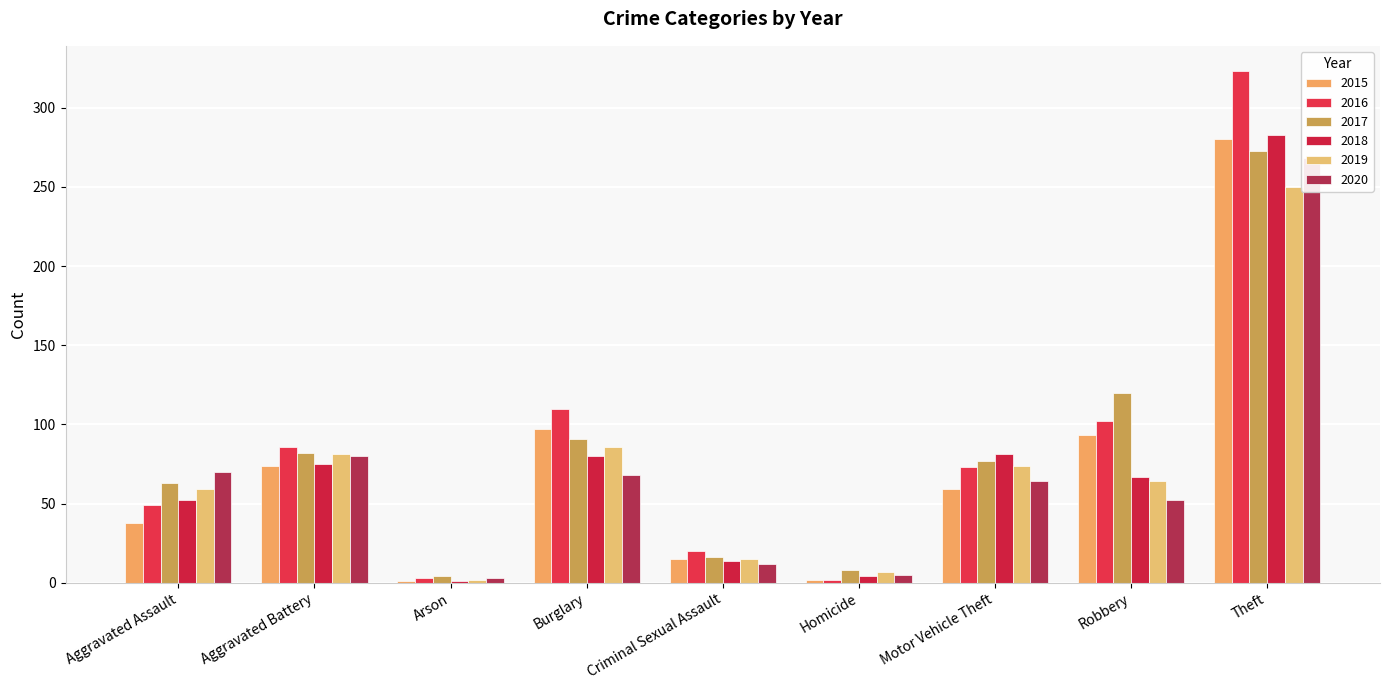

What is the label of the 5th bar from the right?

Criminal Sexual Assault